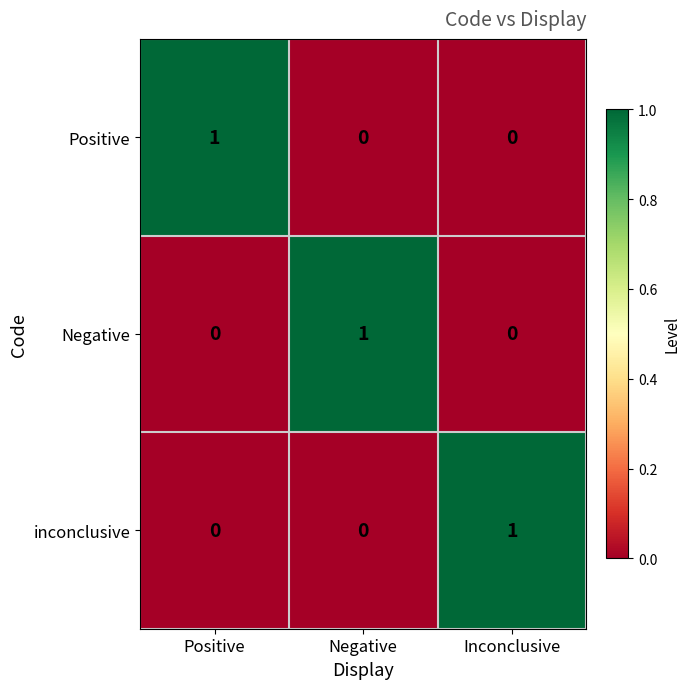

At how many categories does at least one series exceed 0?

3